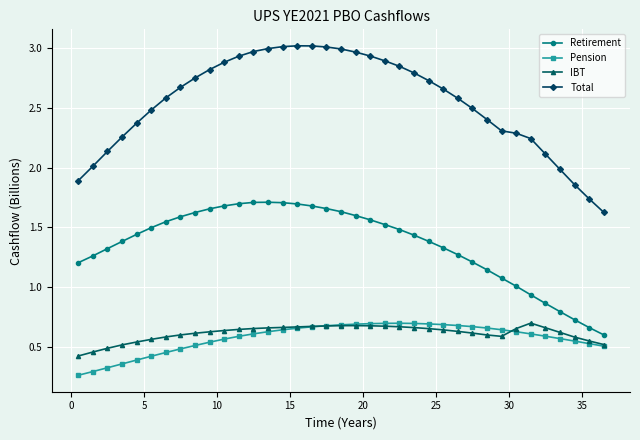

True or false: Pension and Retirement intersect in this chart.

False